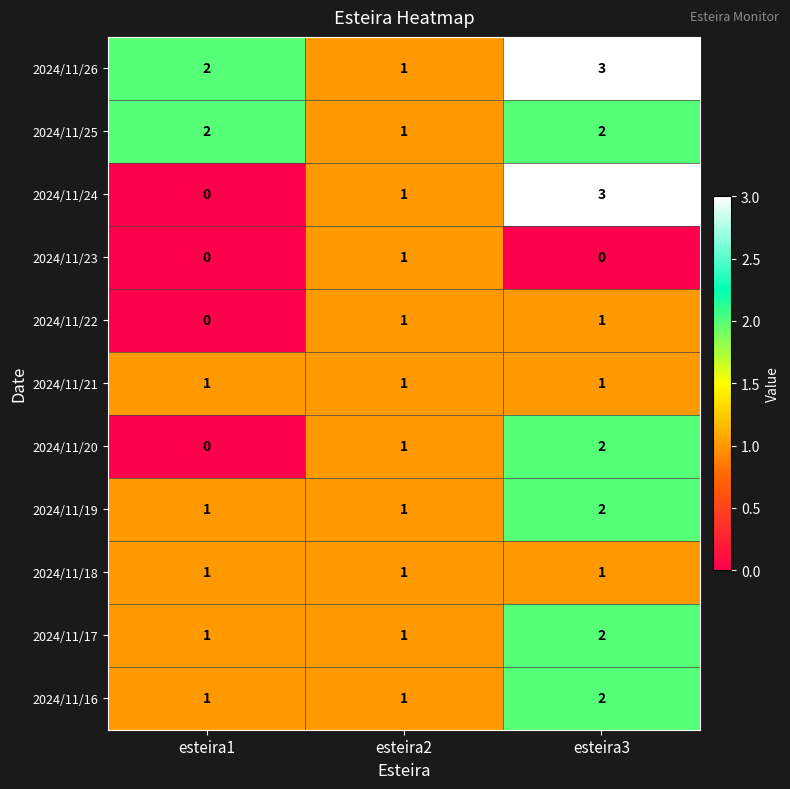

Which category has the highest value across all series?

esteira3